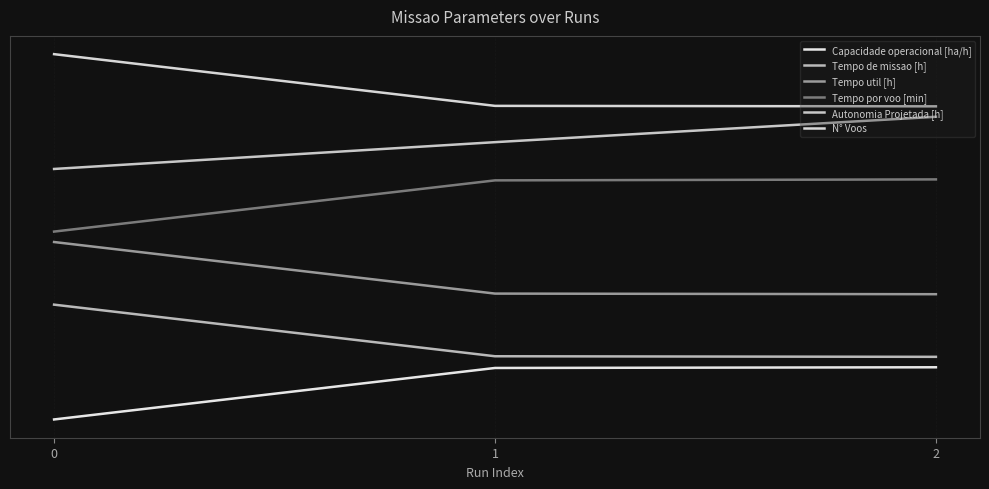

Reading right to left, what are all the values shown in this chart?

Capacidade operacional [ha/h]: 2=1.0	1=1.0	0=0.0
Tempo de missao [h]: 2=1.2	1=1.2	0=2.2
Tempo util [h]: 2=2.4	1=2.4	0=3.4
Tempo por voo [min]: 2=4.6	1=4.6	0=3.6
Autonomia Projetada [h]: 2=5.8	1=5.3	0=4.8
N° Voos: 2=6.0	1=6.0	0=7.0